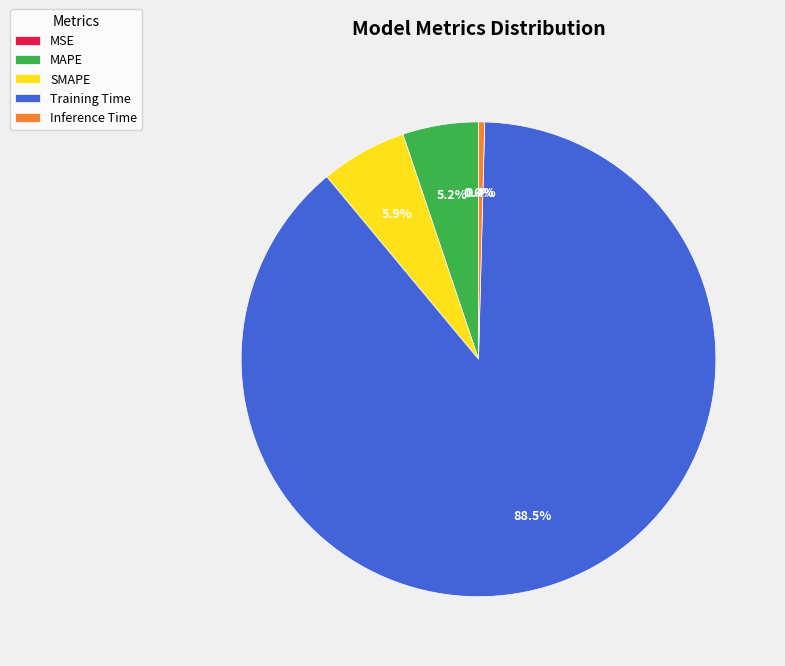

Does Training Time represent more than half of the total?

Yes